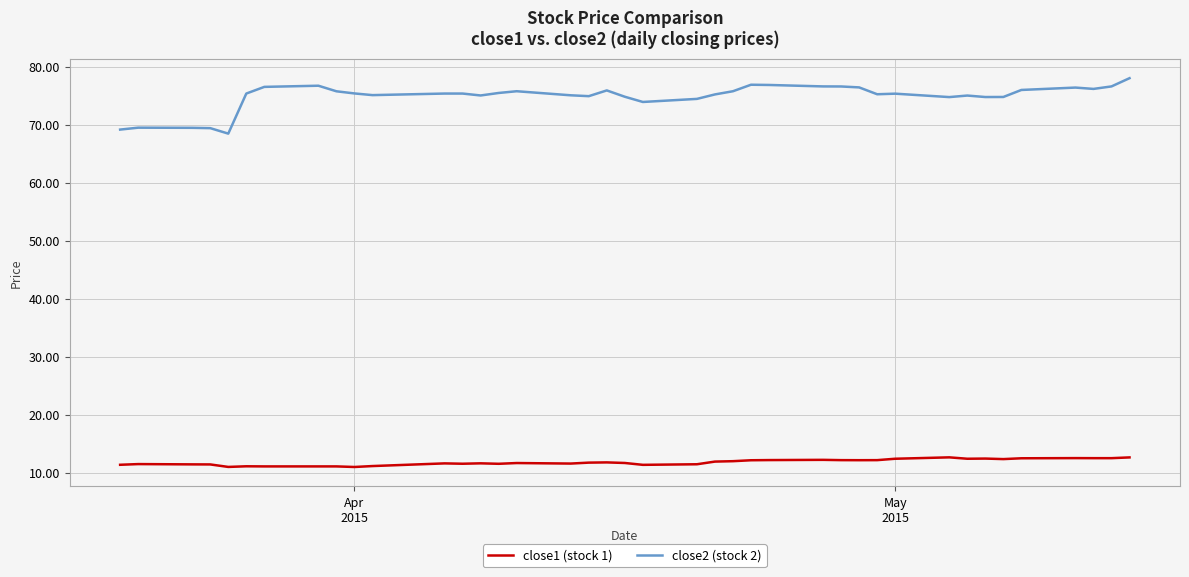

List the series in order of their overall mean, highest first.

close2 (stock 2), close1 (stock 1)